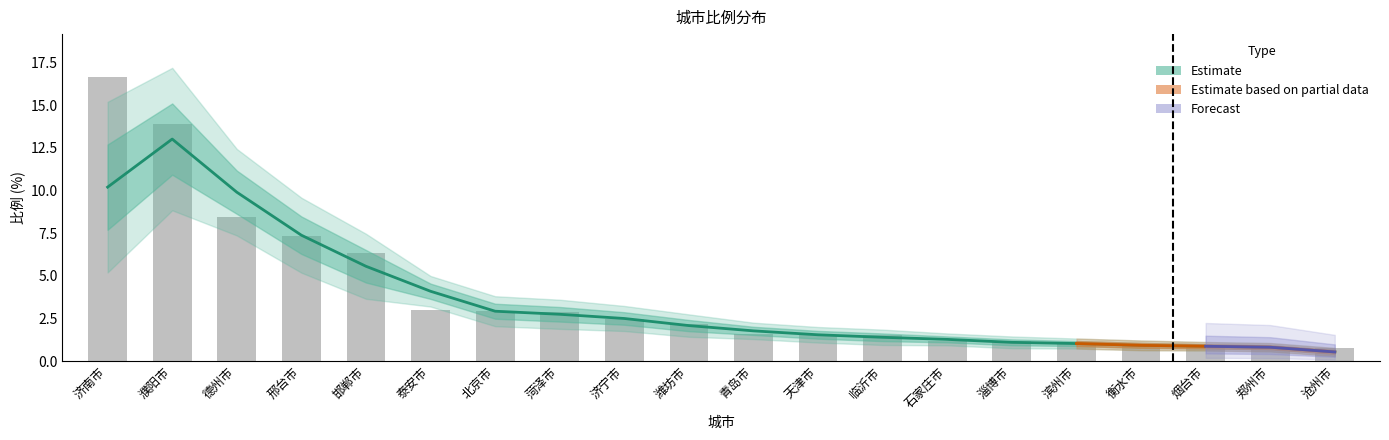

At which label does the data first exceed 2?

济南市